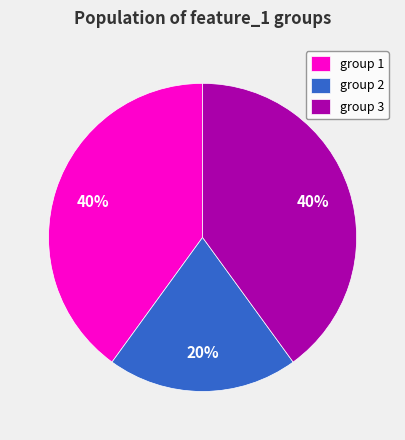

Does group 1 account for over 50% of the chart?

No